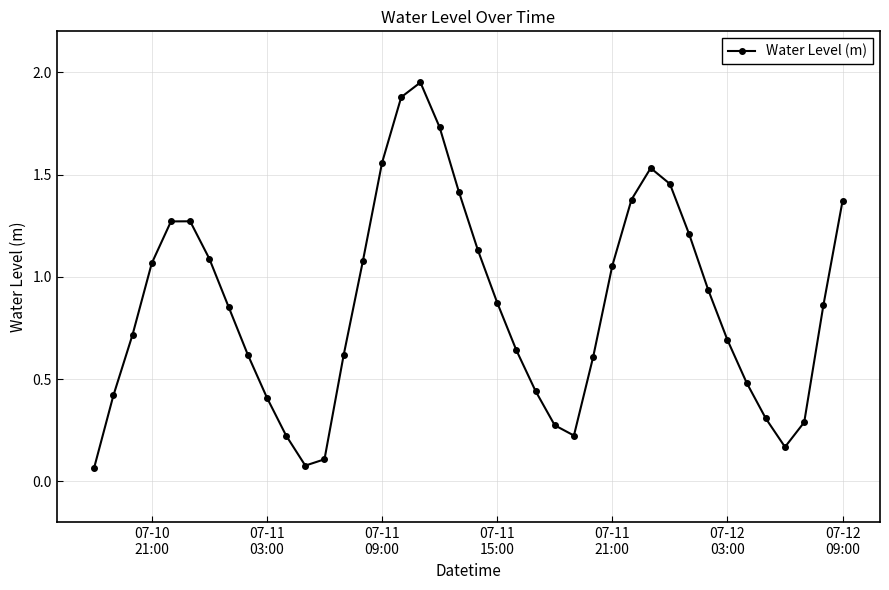

What is the difference between the maximum and second lowest values?

1.9